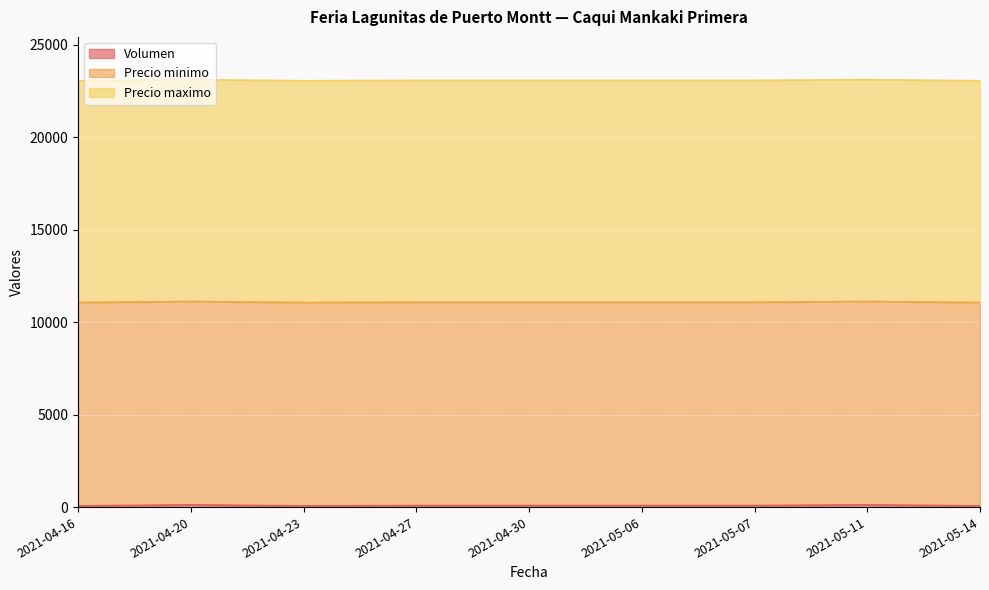

Which series has the widest spread of values?

Volumen